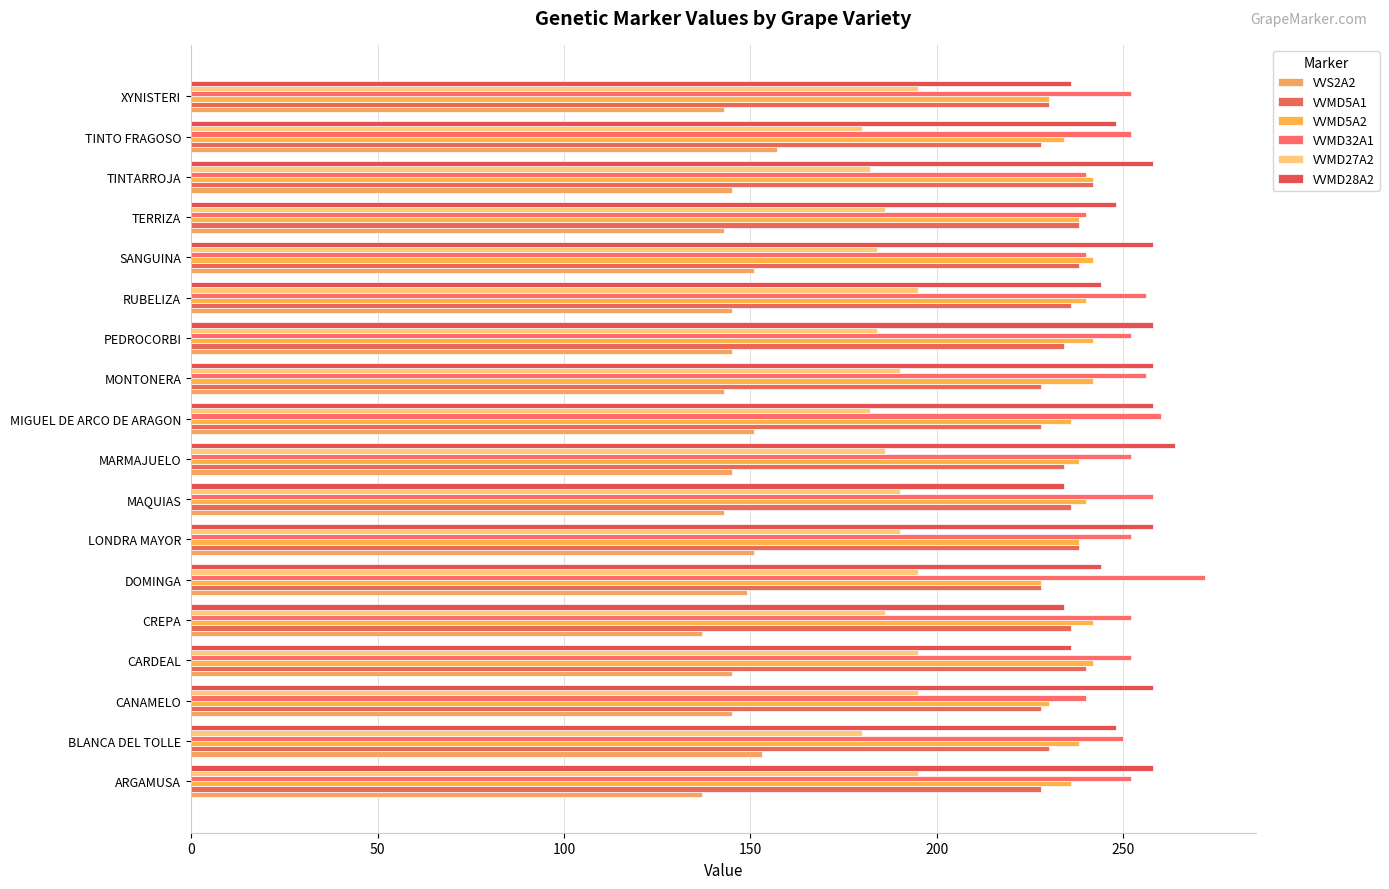

Which series has the largest range (max minus min)?

VVMD32A1